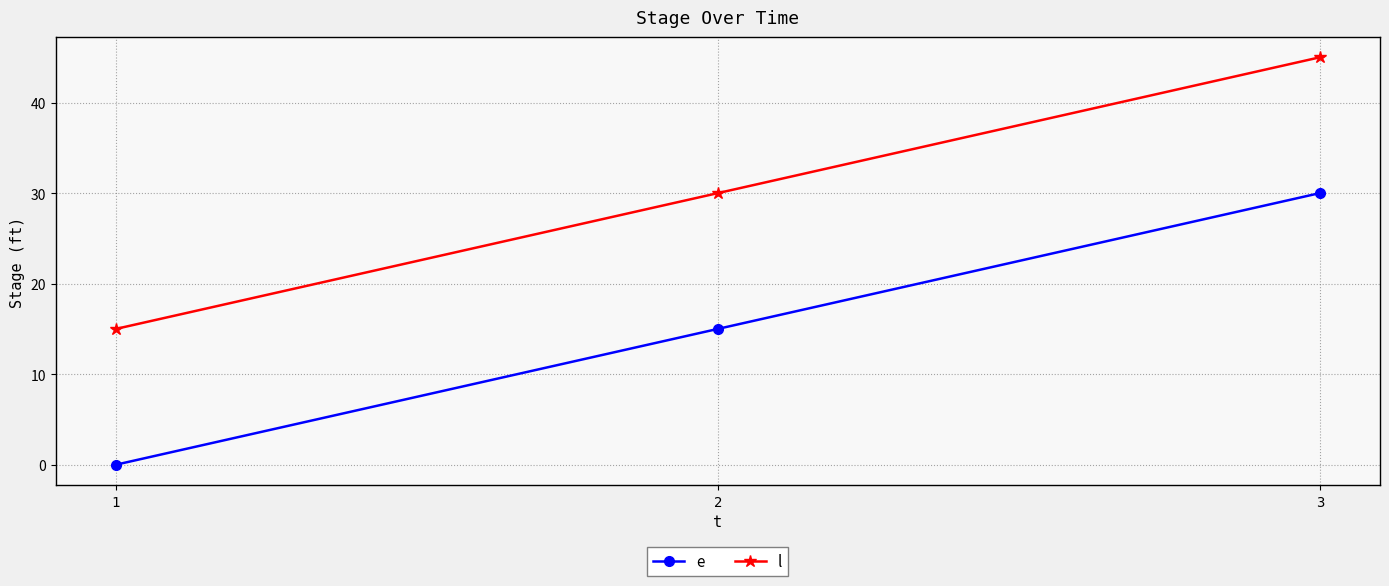

Does the chart display data point markers on the line(s)?

Yes